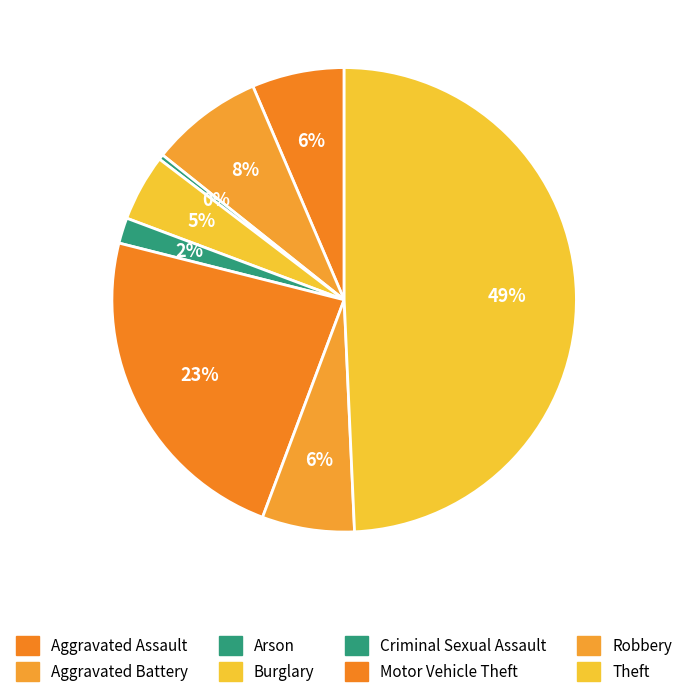

How many segments does this pie chart have?

8